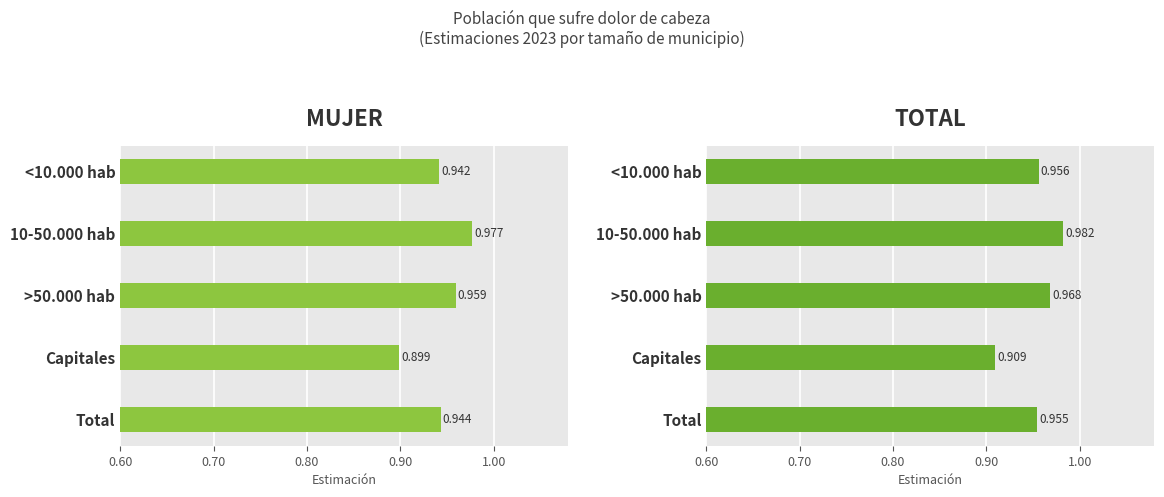

Are the bars horizontal?

Yes